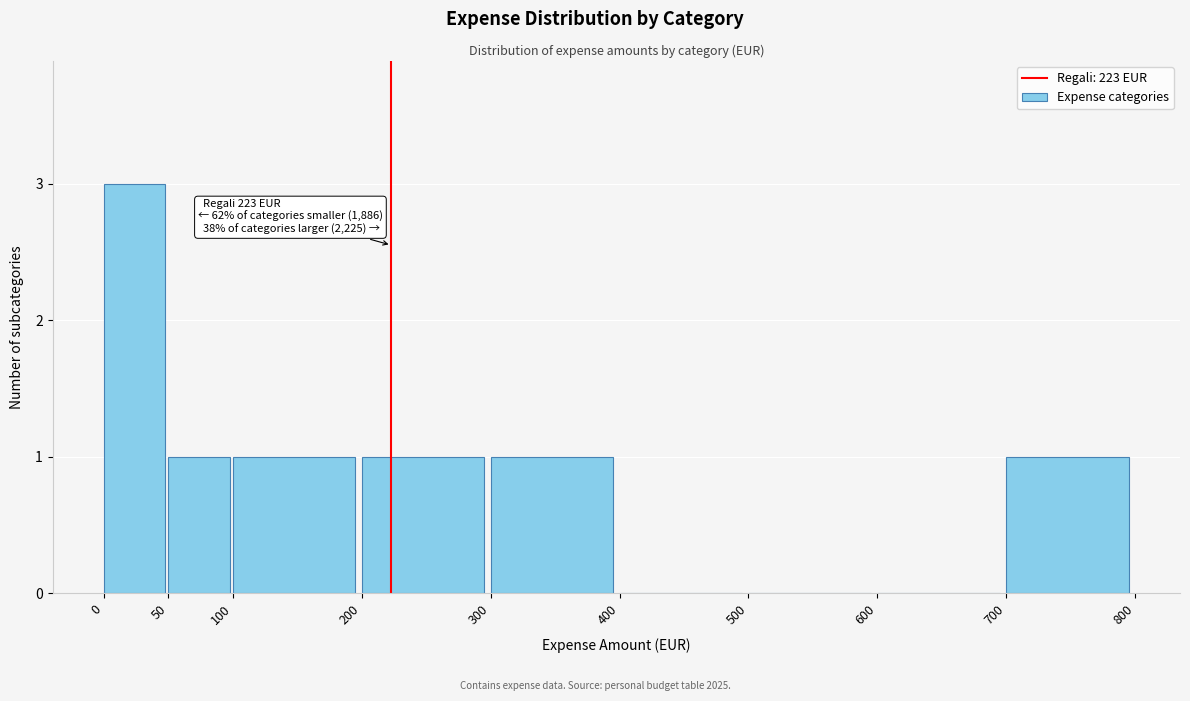

Which range on the x-axis has the tallest bar?

0 to 50